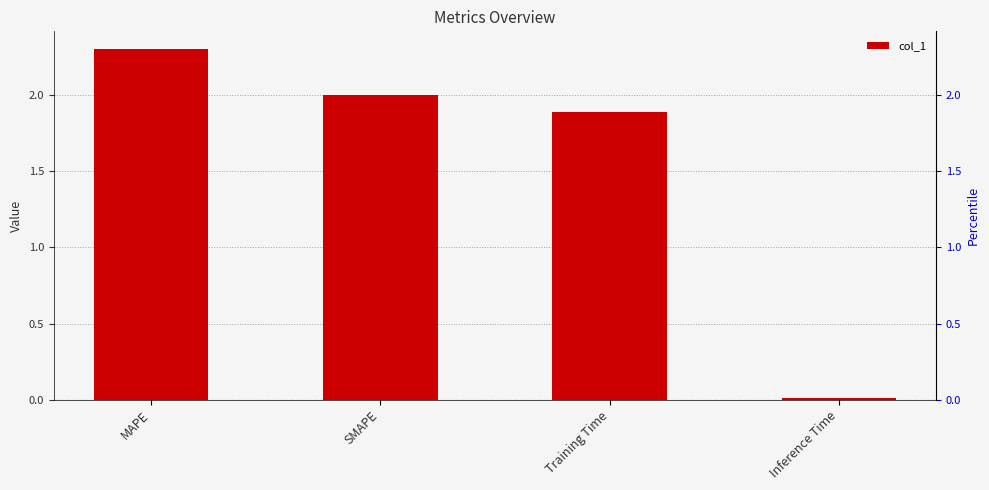

At which label does the data first exceed 2?

MAPE